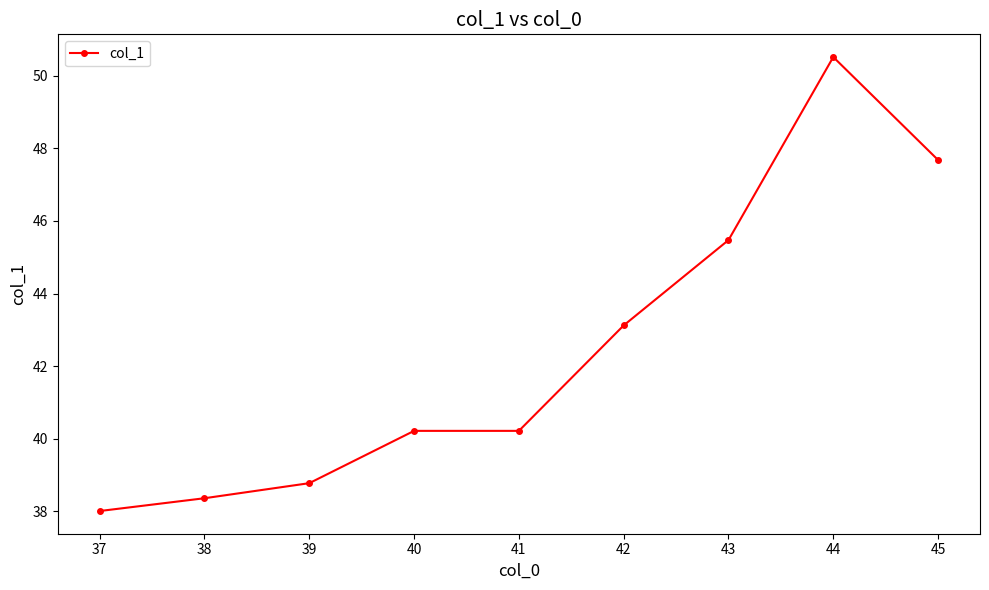

What is the approximate value at 44?

50.5